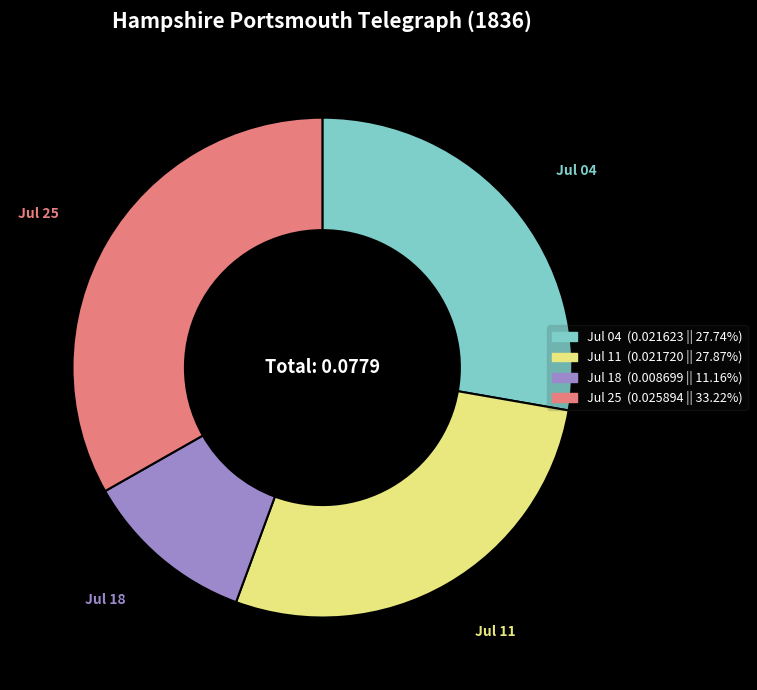

Is the sum of Jul 11 and Jul 18 greater than half?

No